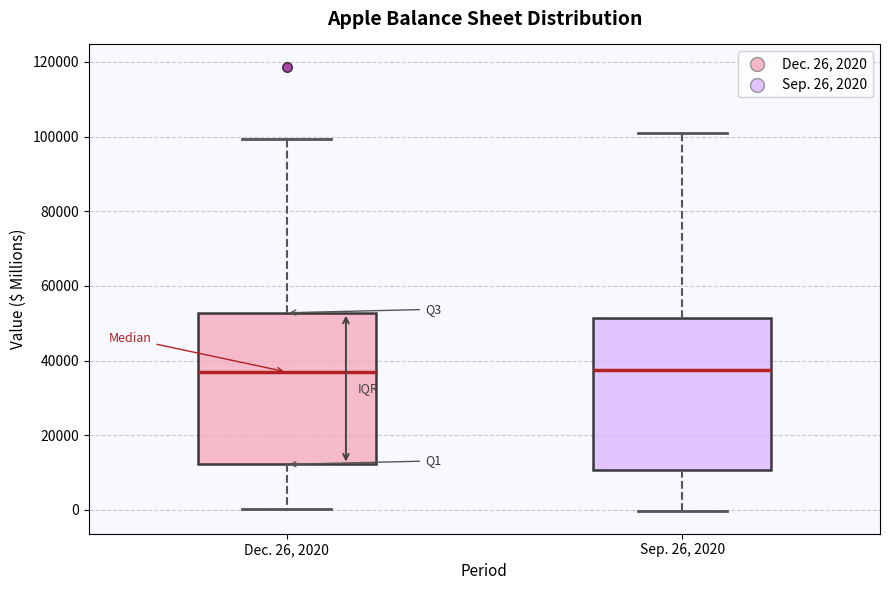

Reading left to right, read every box against the y-axis: the position of its median line, the range the box covers, and the ends of its whiskers. The values are not printed on the chart, so give them approximately, as read against the axis.

Dec. 26, 2020: median 36000, box 12000 to 52000, whiskers 0 to 100000
Sep. 26, 2020: median 38000, box 10000 to 52000, whiskers 0 to 100000